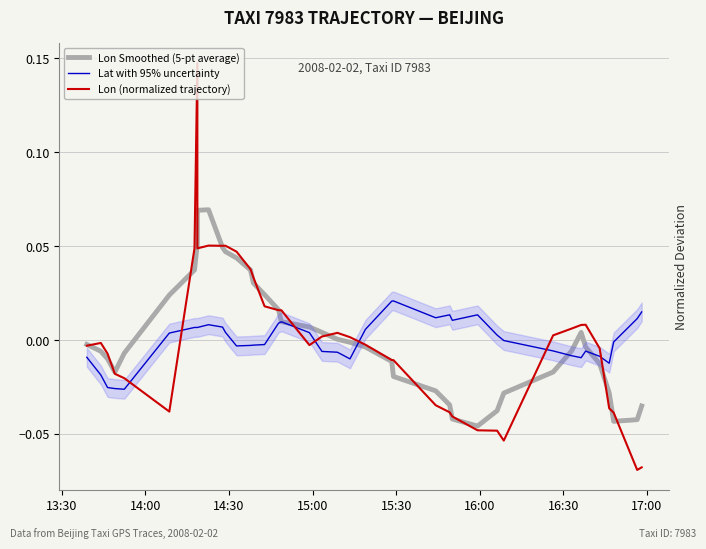

At how many categories does at least one series exceed 0?

31